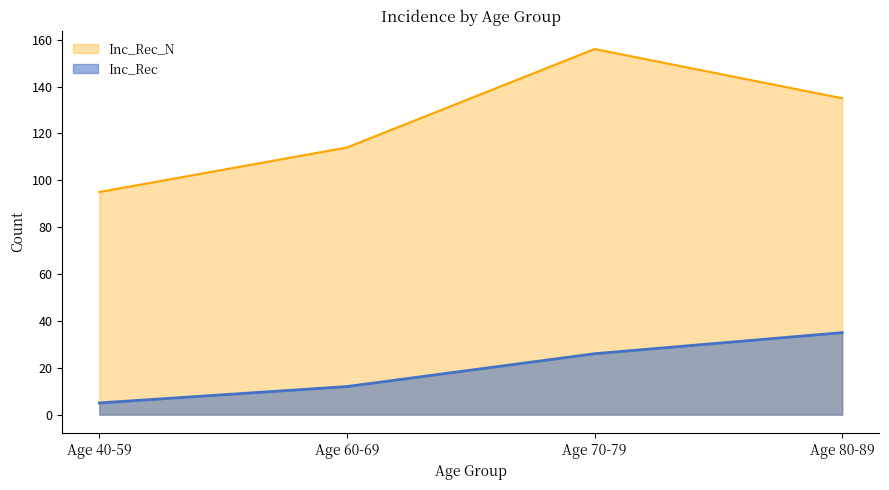

Which series has the largest total across all categories?

Inc_Rec_N